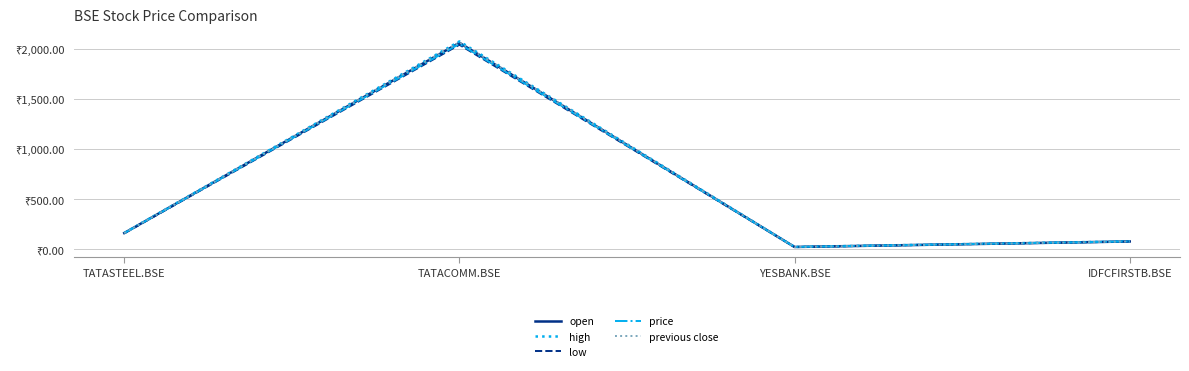

What are all the series names shown in the legend?

open, high, low, price, previous close